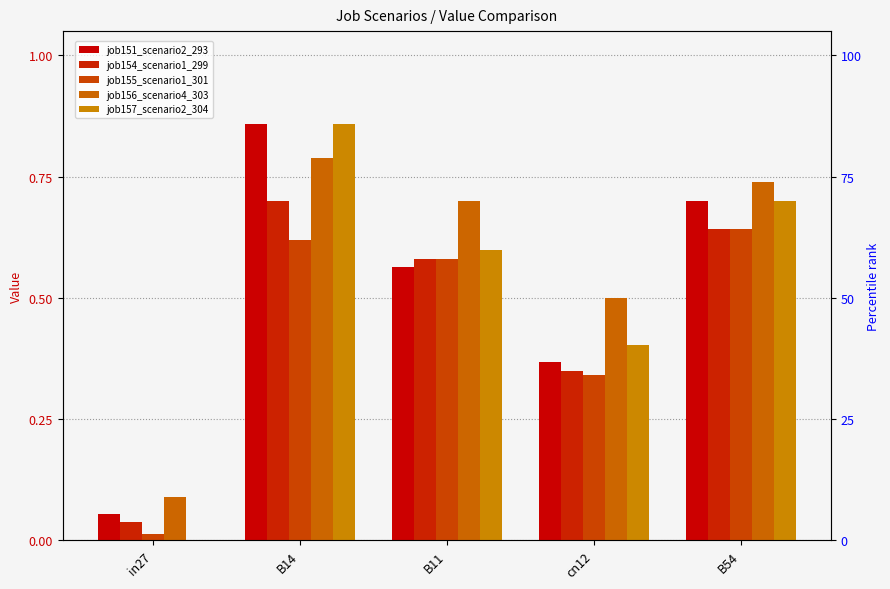

What is the difference between the job151_scenario2_293 values at cn12 and B54?

0.3